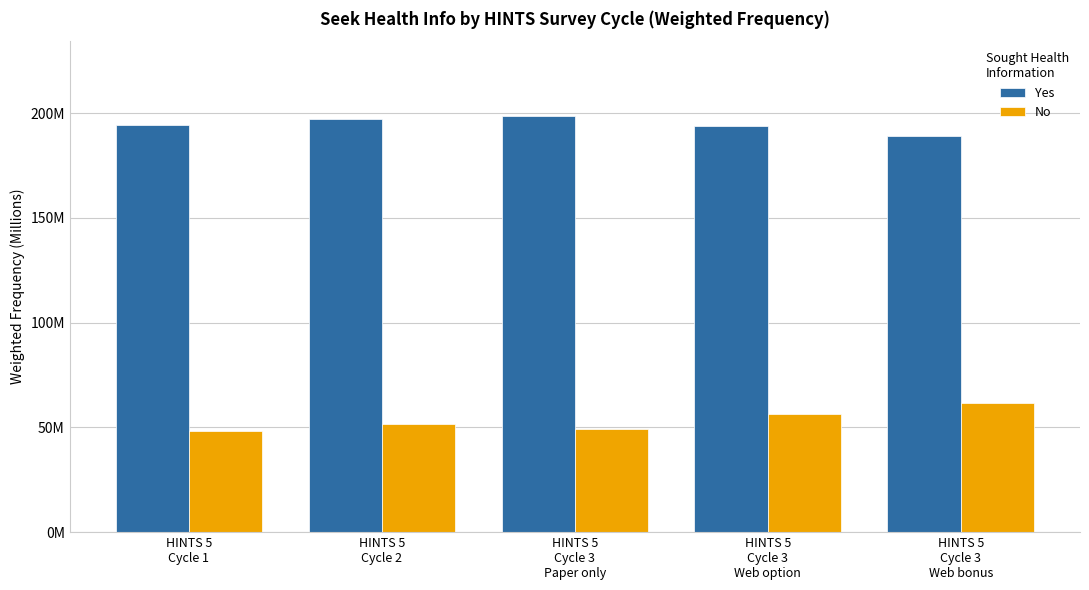

What are all the series names shown in the legend?

Yes, No